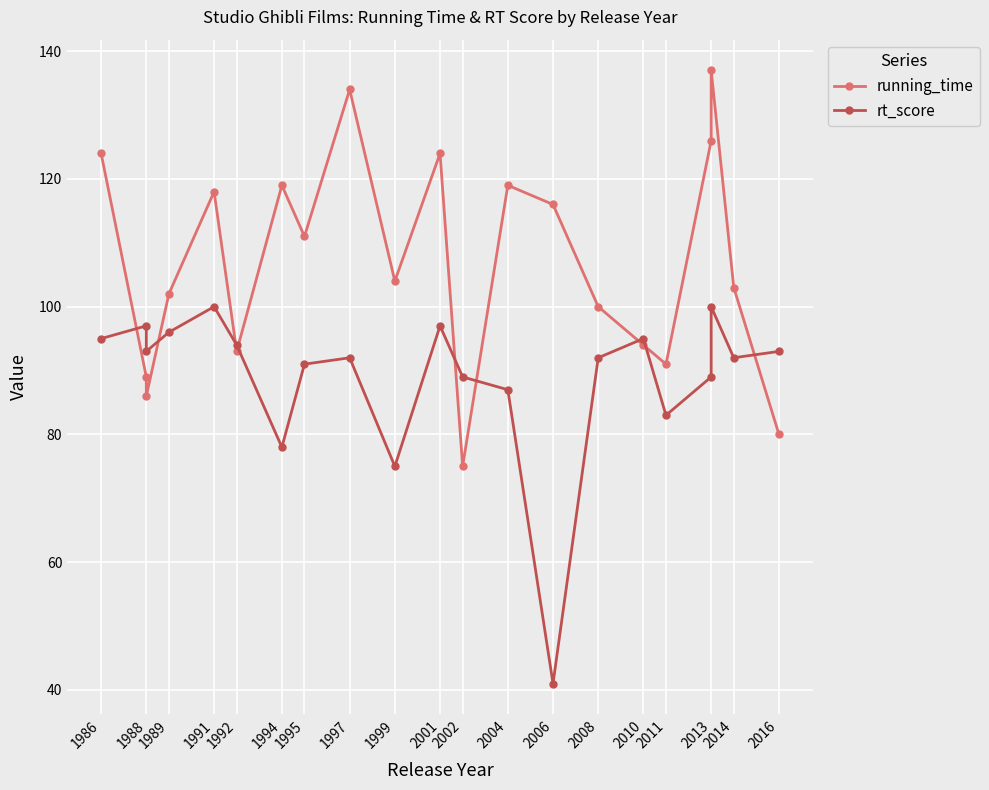

Between which two adjacent categories do rt_score and running_time first intersect?

1986 and 1988